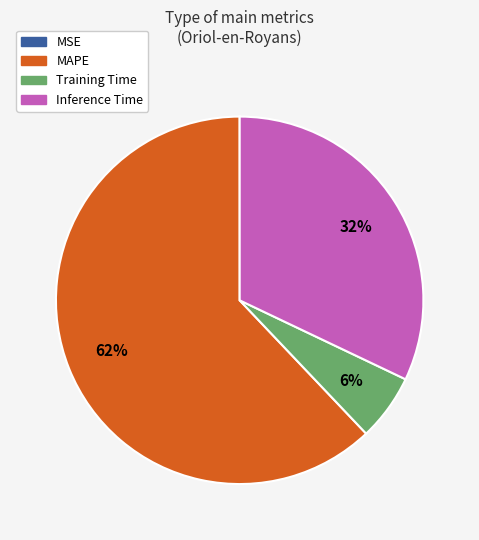

Does any single category account for the majority?

Yes